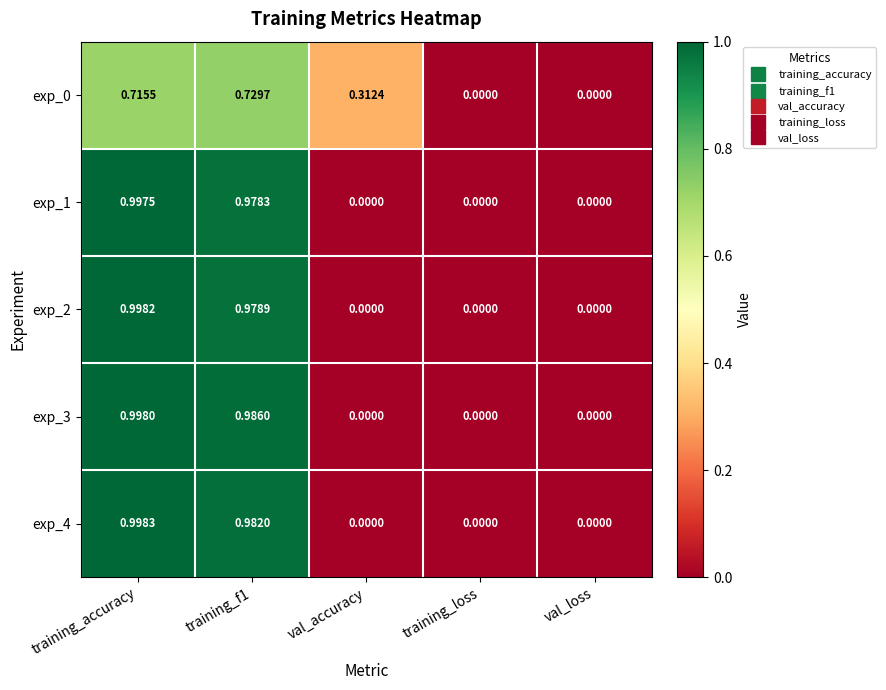

At which label does exp_3 reach its peak?

training_accuracy